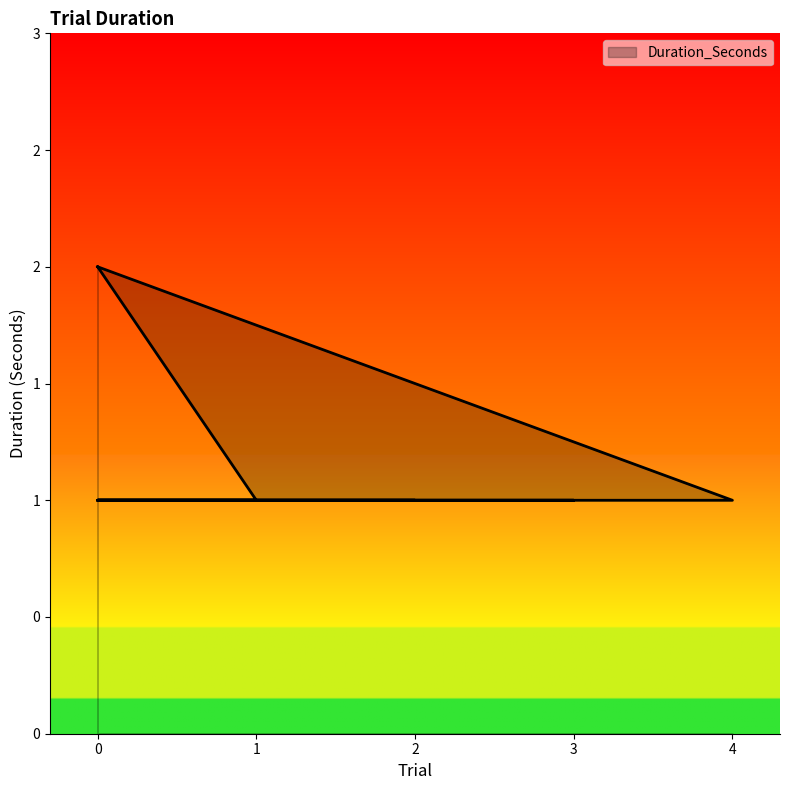

Which category has the lowest value across all series?

1